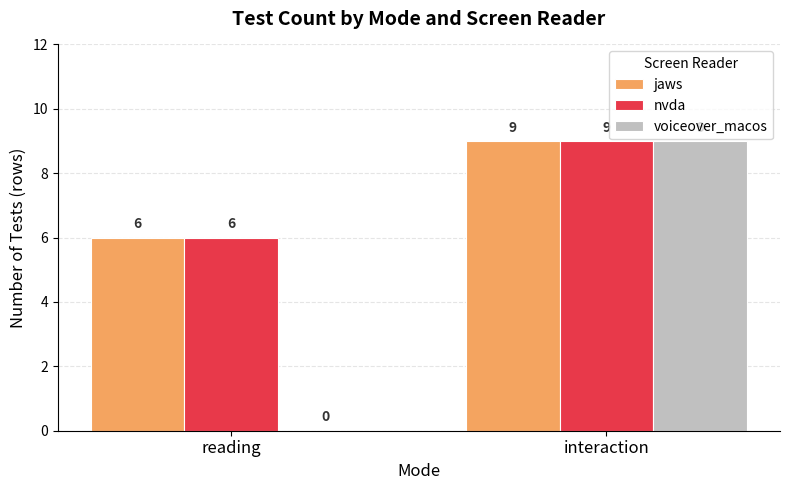

Between reading and interaction, which series saw the biggest shift?

voiceover_macos